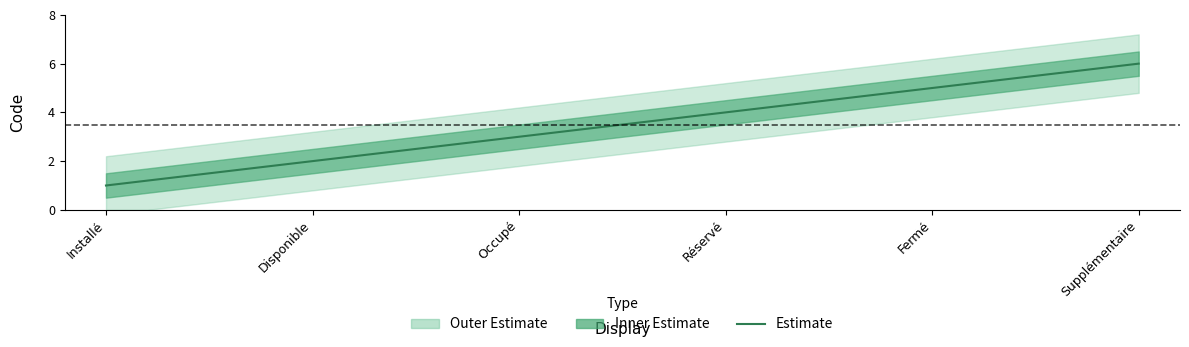

The value at Disponible is 2. True or false?

True